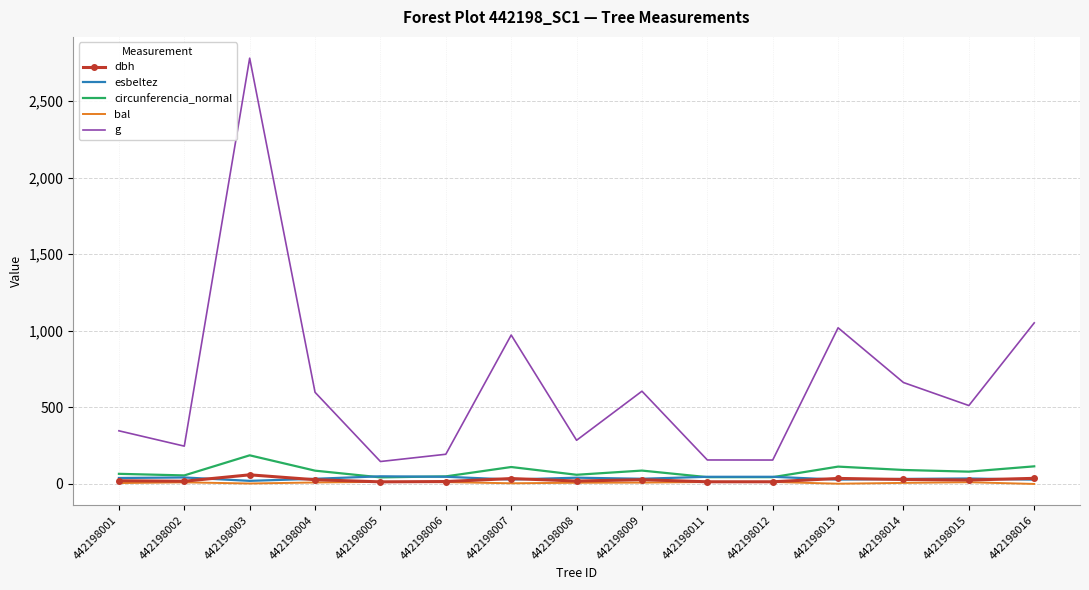

Which series has the largest range (max minus min)?

g